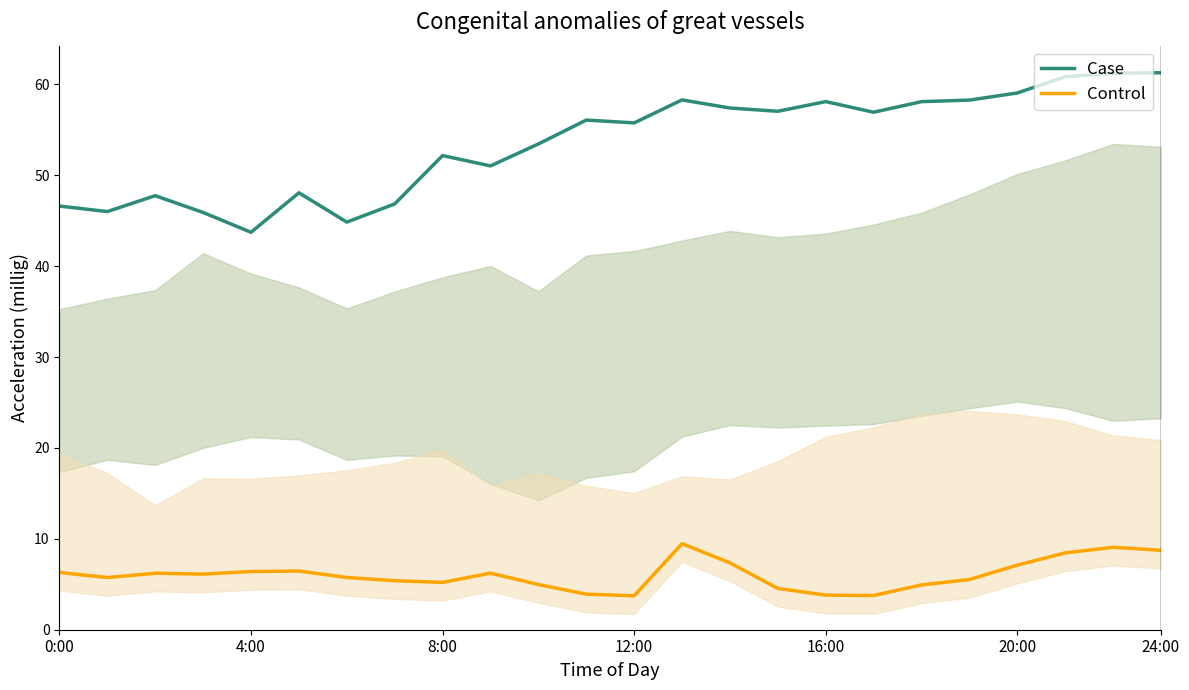

Which series has the widest spread of values?

Case